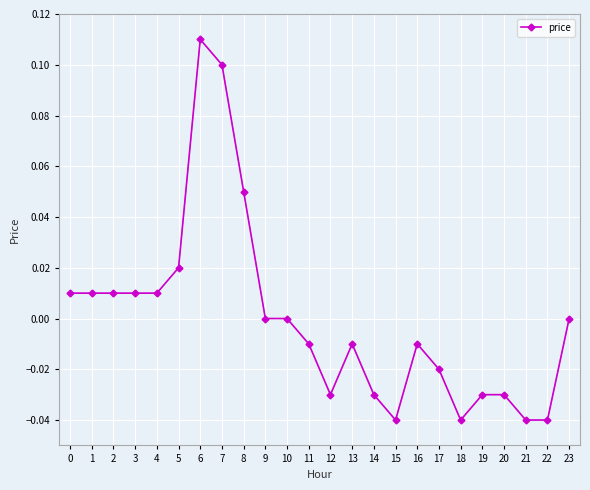

Count the number of categories in the chart.

24